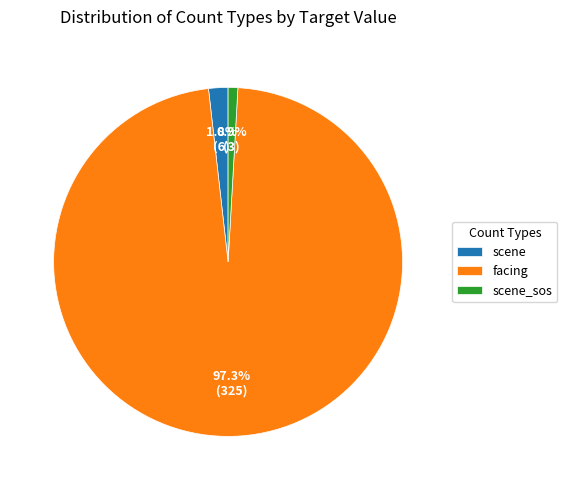

What is the smallest slice in the pie chart?

scene_sos